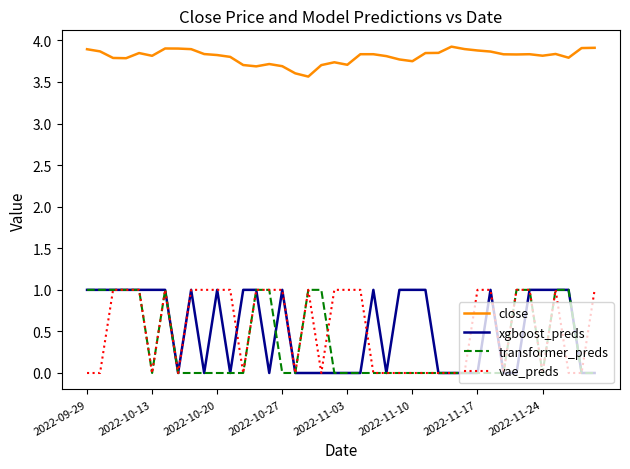

True or false: vae_preds and close cross at least once.

False